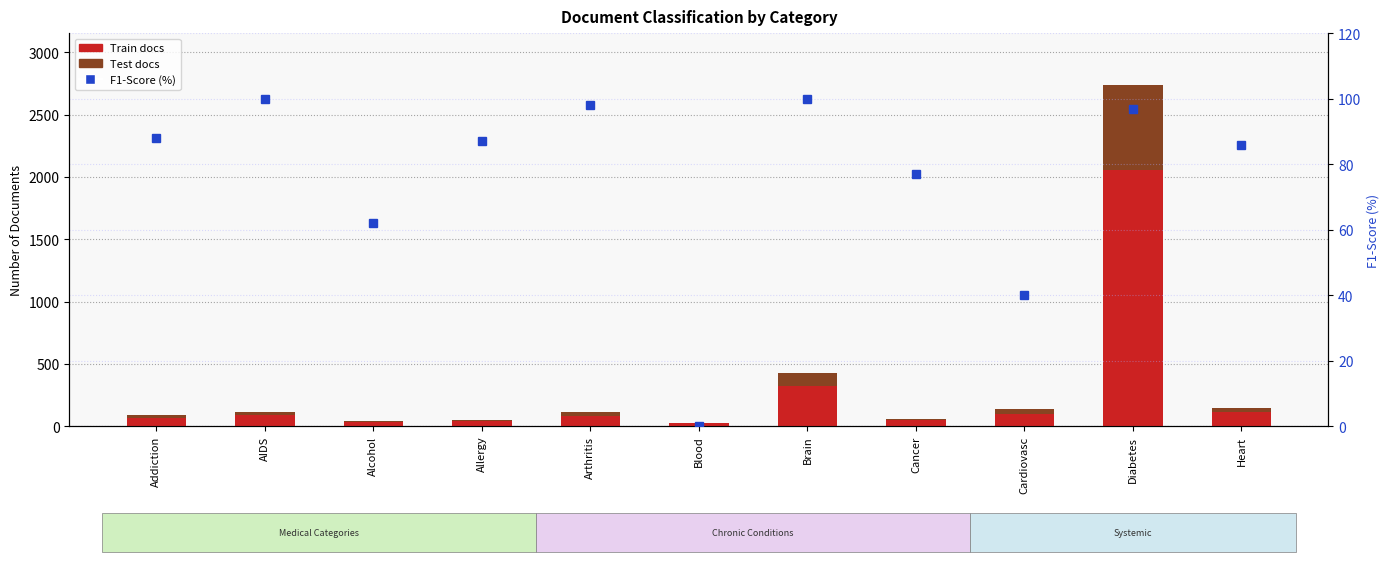

At Cardiovasc, list the series in order from smallest to largest.

Test docs, F1-Score (%), Train docs